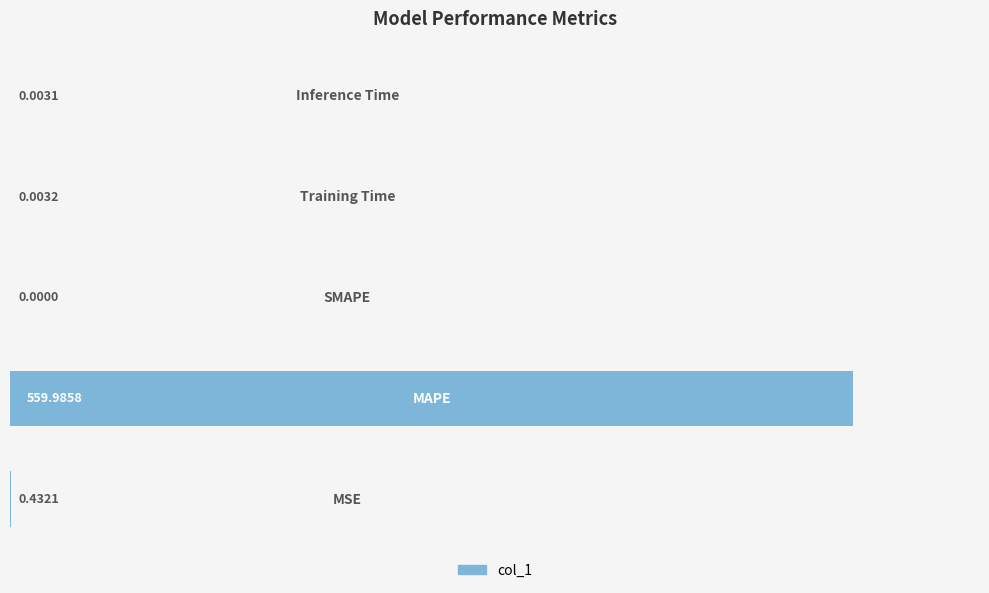

What is the sum of all values?

560.4